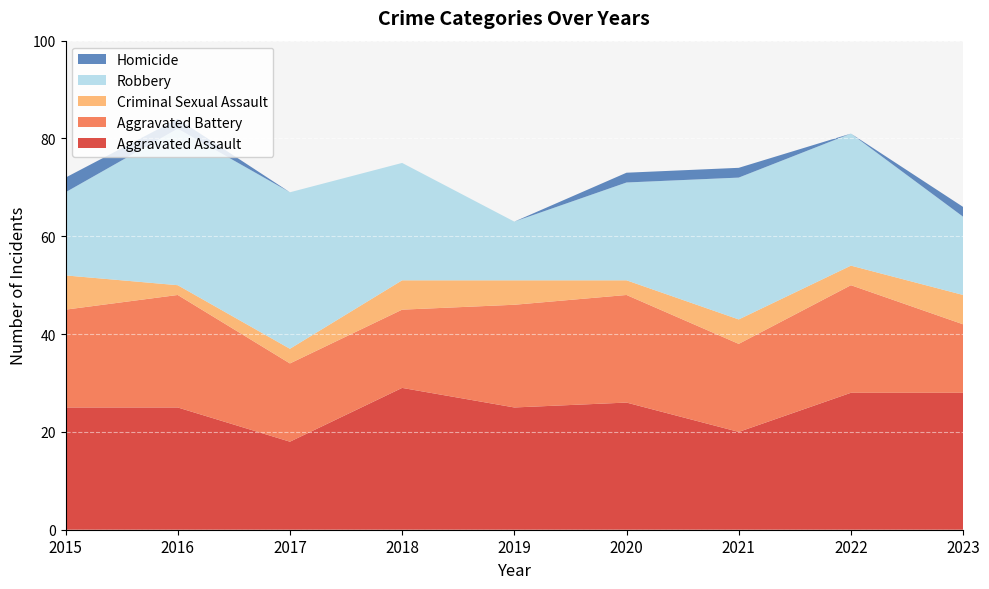

Reading right to left, what are all the values shown in this chart?

Aggravated Assault: 28	28	20	26	25	29	18	25	25
Aggravated Battery: 14	22	18	22	21	16	16	23	20
Criminal Sexual Assault: 6	4	5	3	5	6	3	2	7
Robbery: 16	27	29	20	12	24	32	32	17
Homicide: 2	0	2	2	0	0	0	2	3